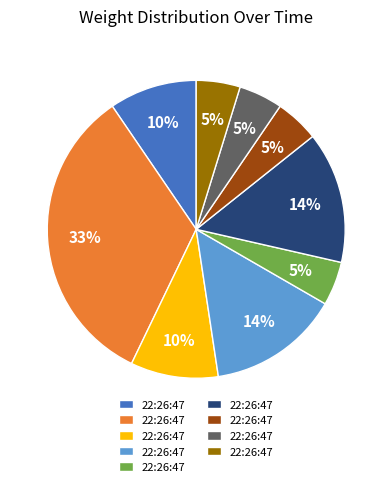

To the nearest percent, what is the average slice percentage?

11%